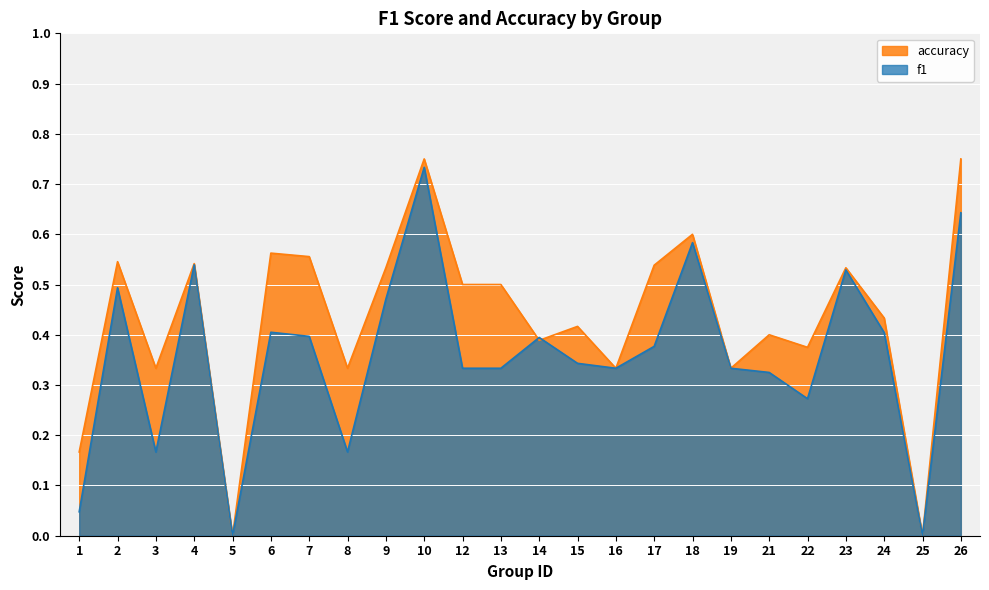

In f1, how many points are lower than both neighbors (excluding endpoints)?

6